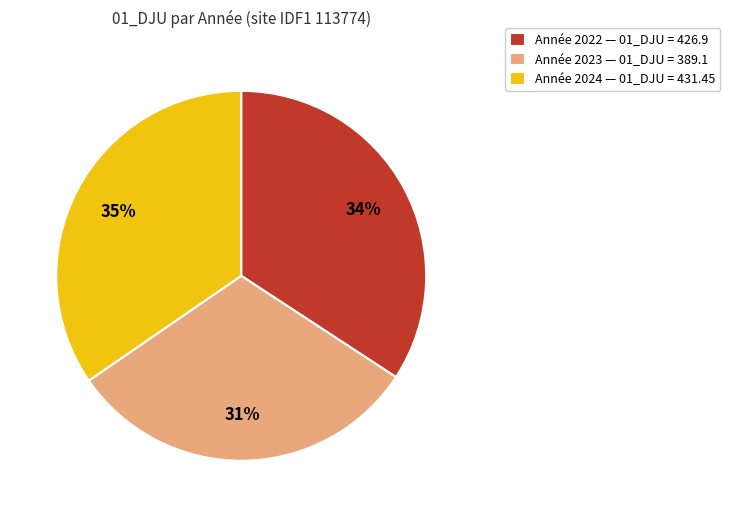

Count the number of slices in the pie.

3